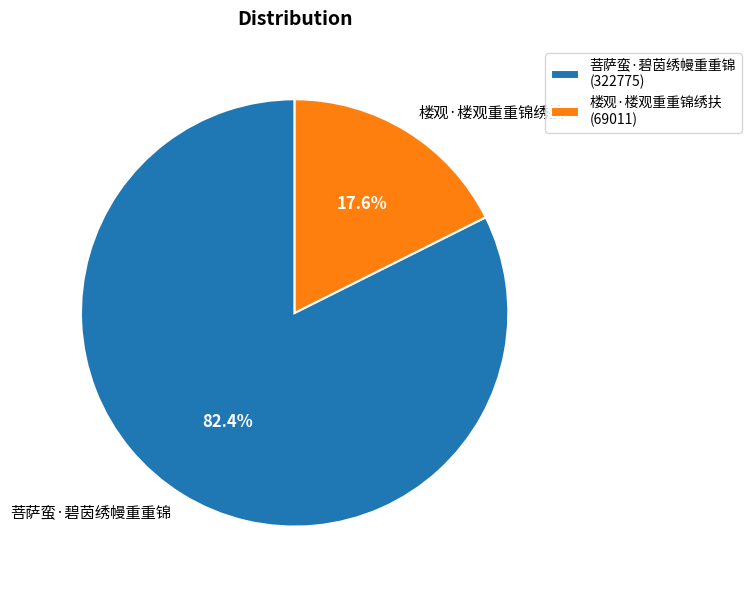

To the nearest percent, what is the combined percentage of 菩萨蛮·碧茵绣幔重重锦 and 楼观·楼观重重锦绣扶?

100%